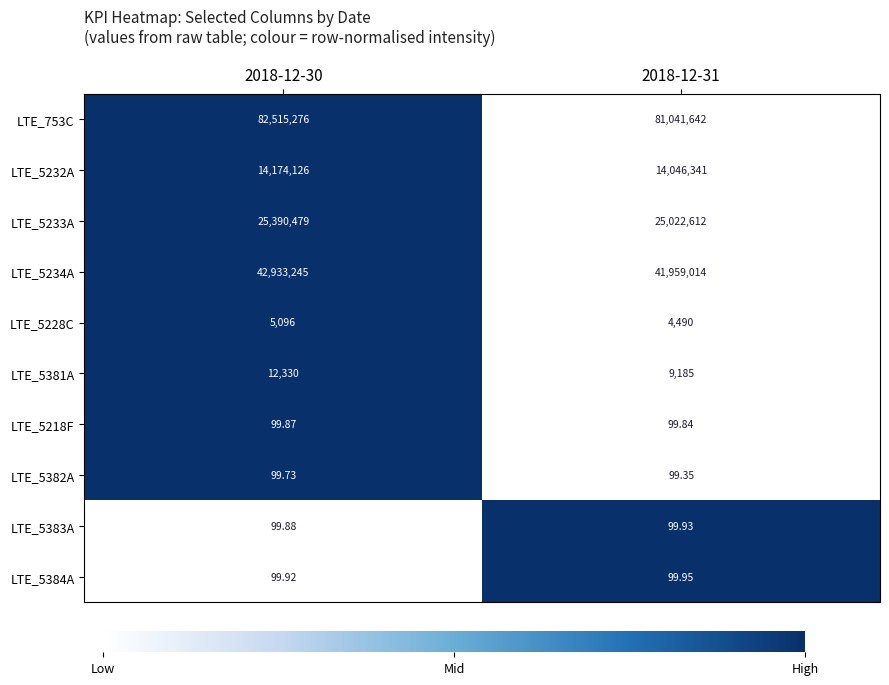

Between 2018-12-30 and 2018-12-31, which series saw the biggest shift?

LTE_753C